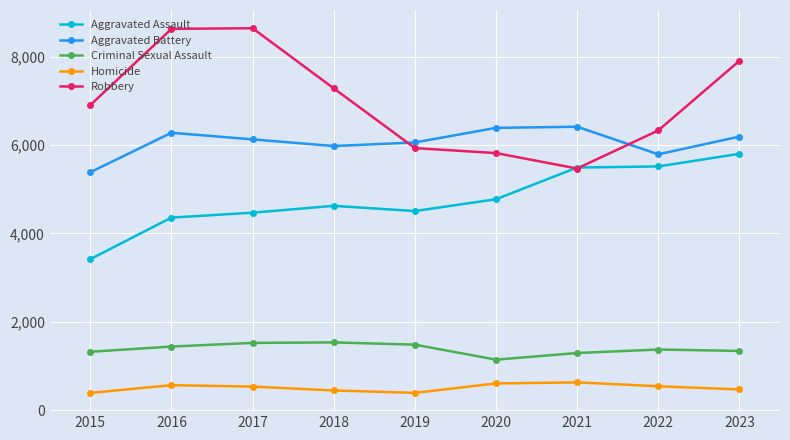

At which label is Robbery closest to 7054?

2015